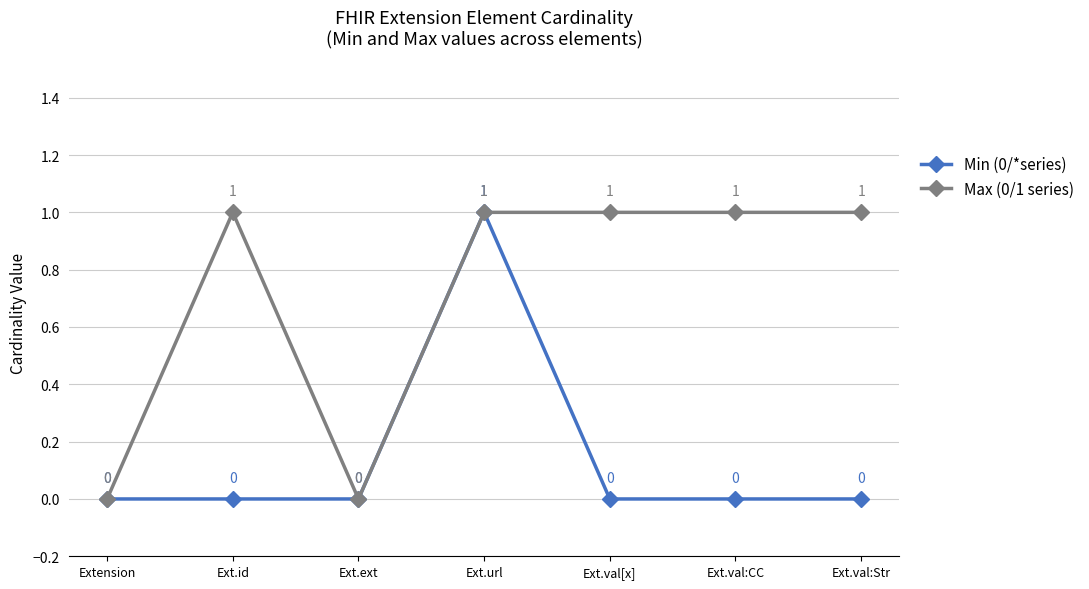

What is the sum of all Min (0/*series) values?

1